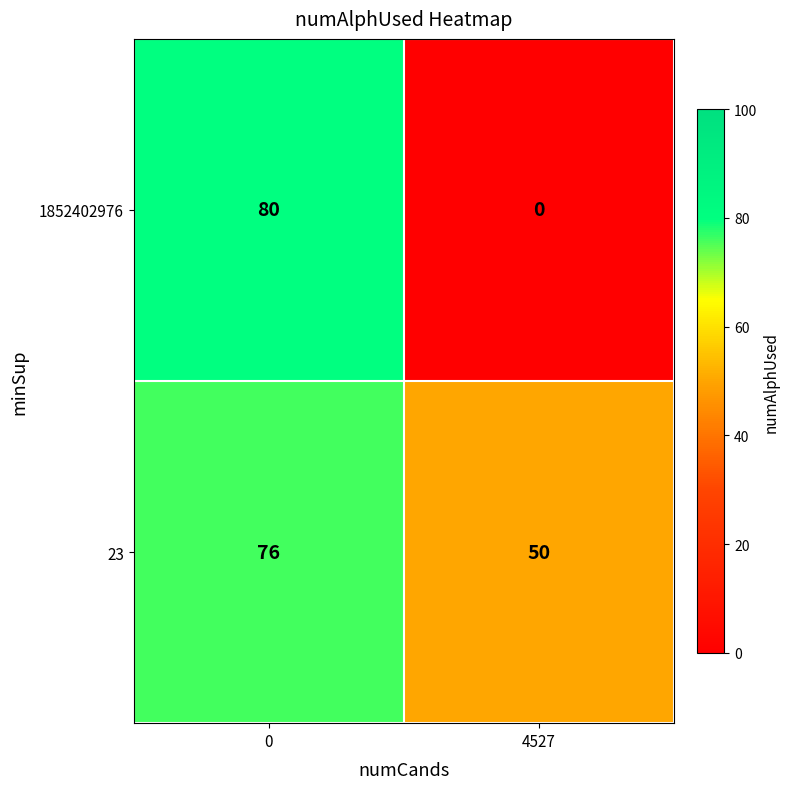

Rank the series by their maximum value, from highest to lowest.

1852402976, 23